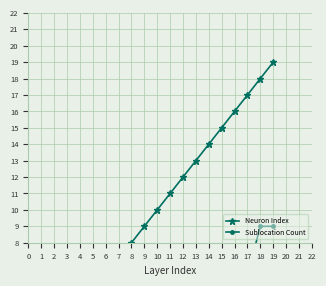

Between which two adjacent categories do Neuron Index and Sublocation Count first intersect?

2 and 3